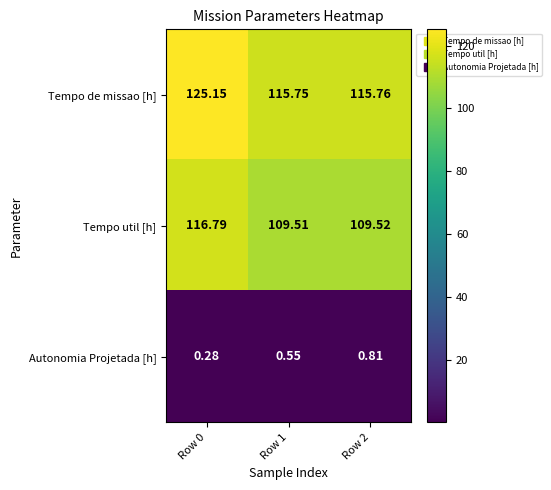

Which series has the widest spread of values?

Tempo de missao [h]